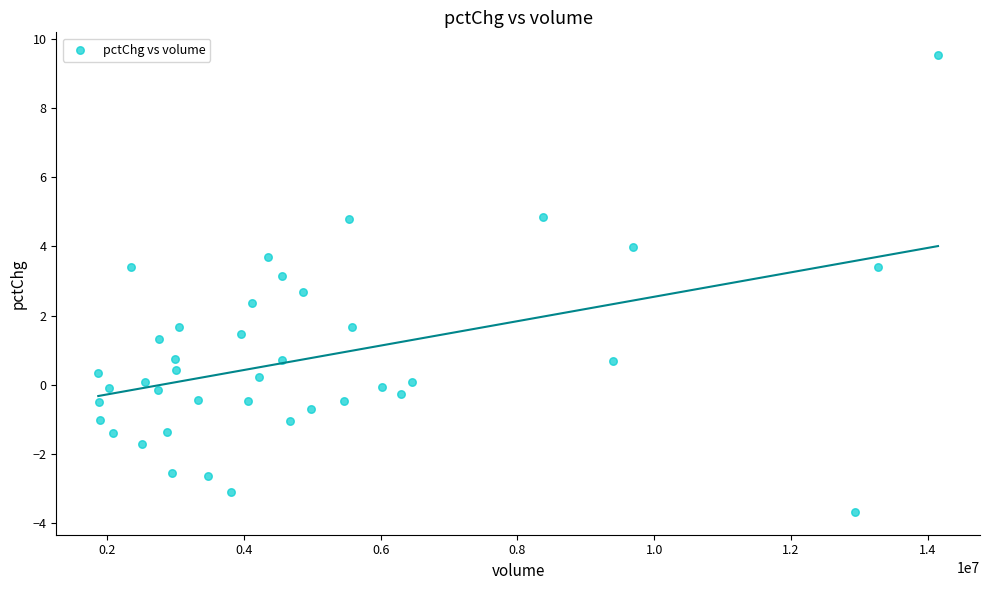

What is the range of Y values (max minus min)?

13.2